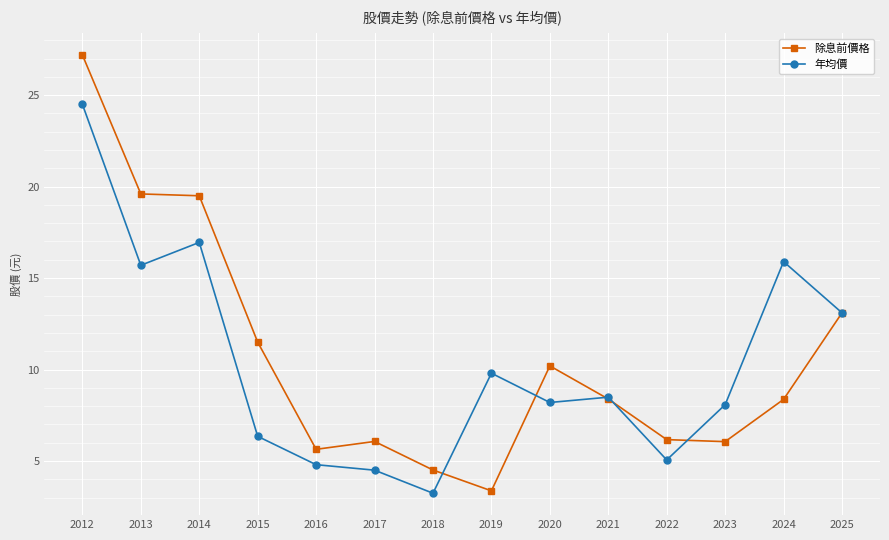

Which series has the largest total across all categories?

除息前價格